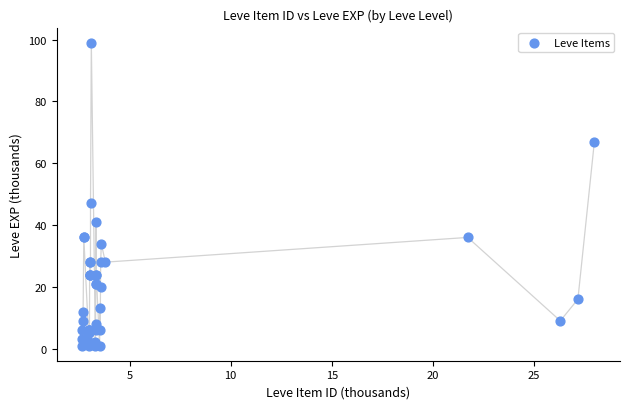

What Y value in the scatter plot is closest to 50?

47